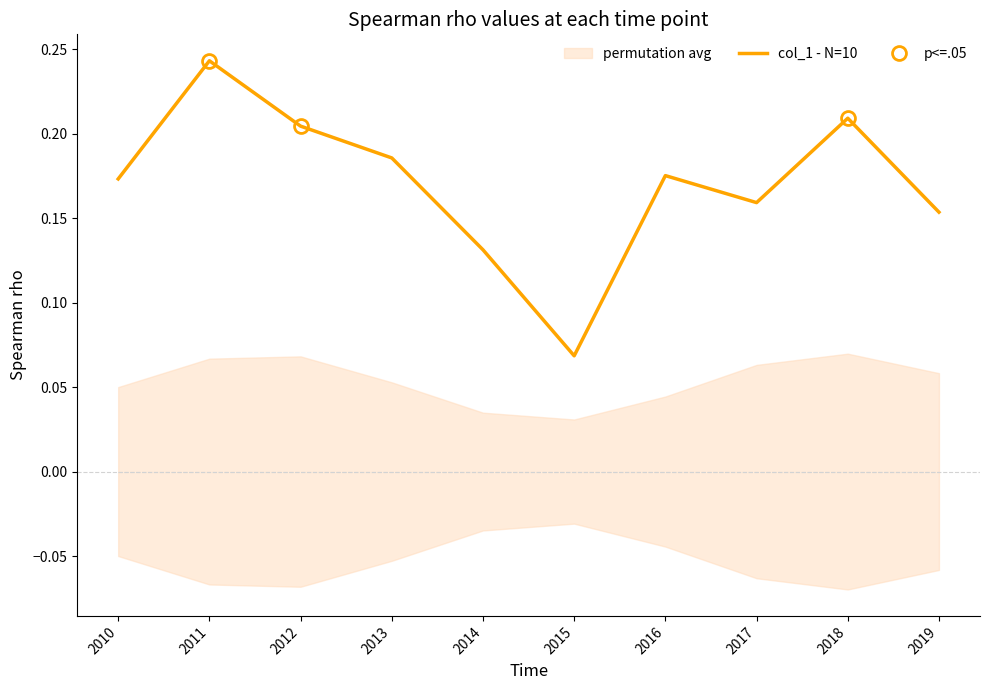

Rank the categories by value from highest to lowest.

2011, 2018, 2012, 2013, 2016, 2010, 2017, 2019, 2014, 2015